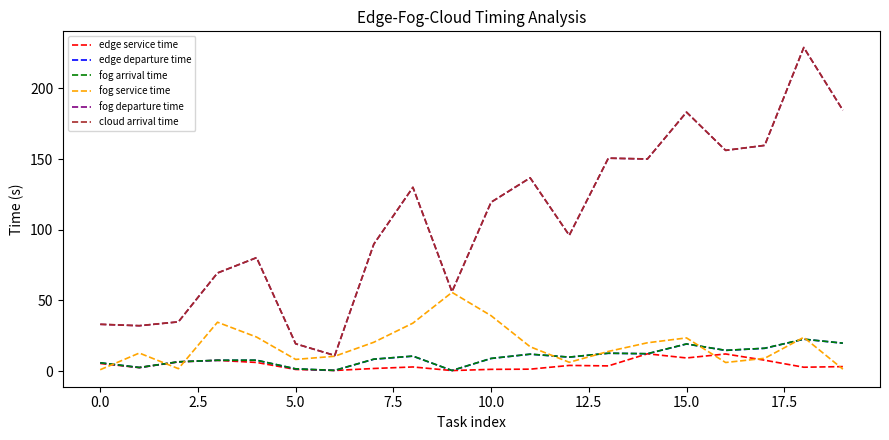

True or false: fog departure time and edge departure time cross at least once.

False